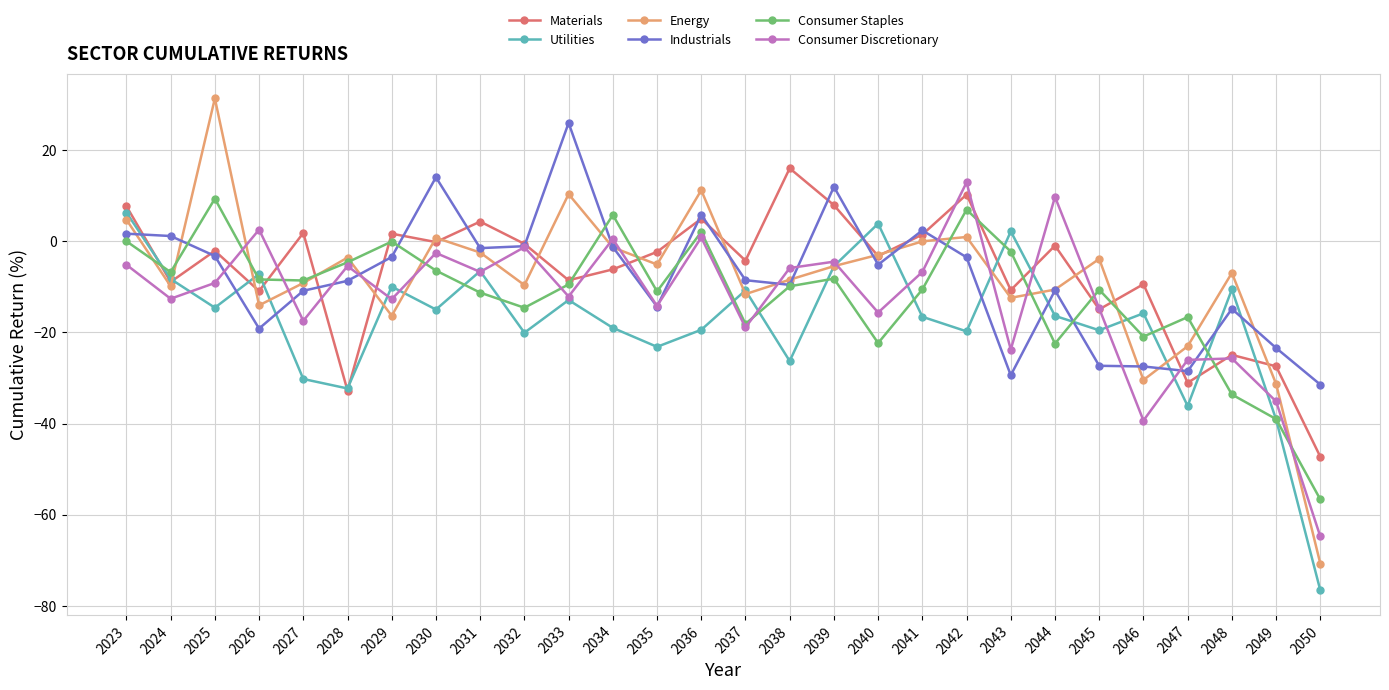

What is the total value across all series at 2048?

-116.6